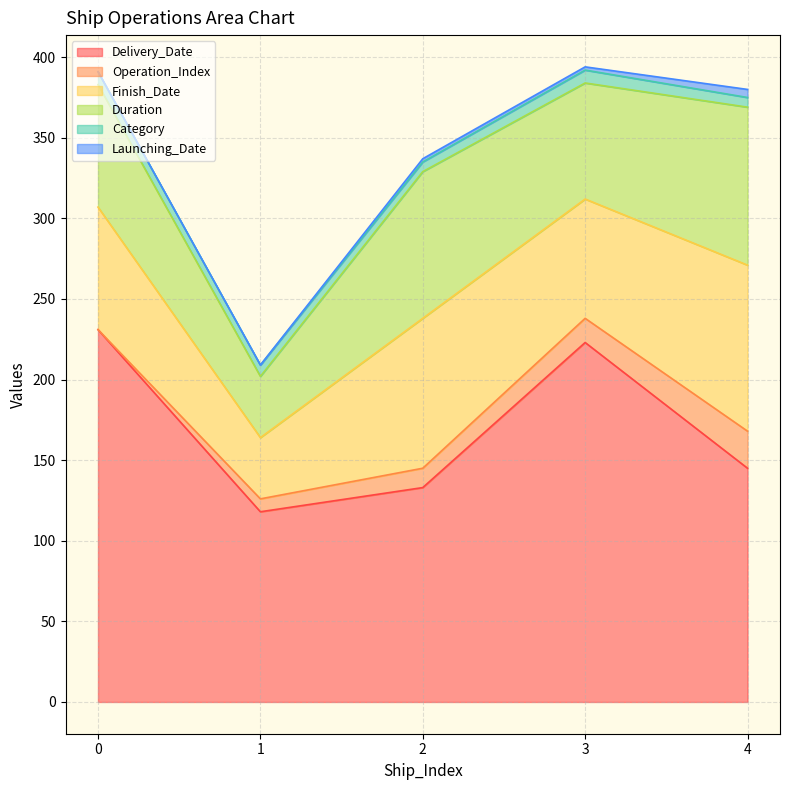

What is the difference between the second highest and second lowest values in the Finish_Date series?

19